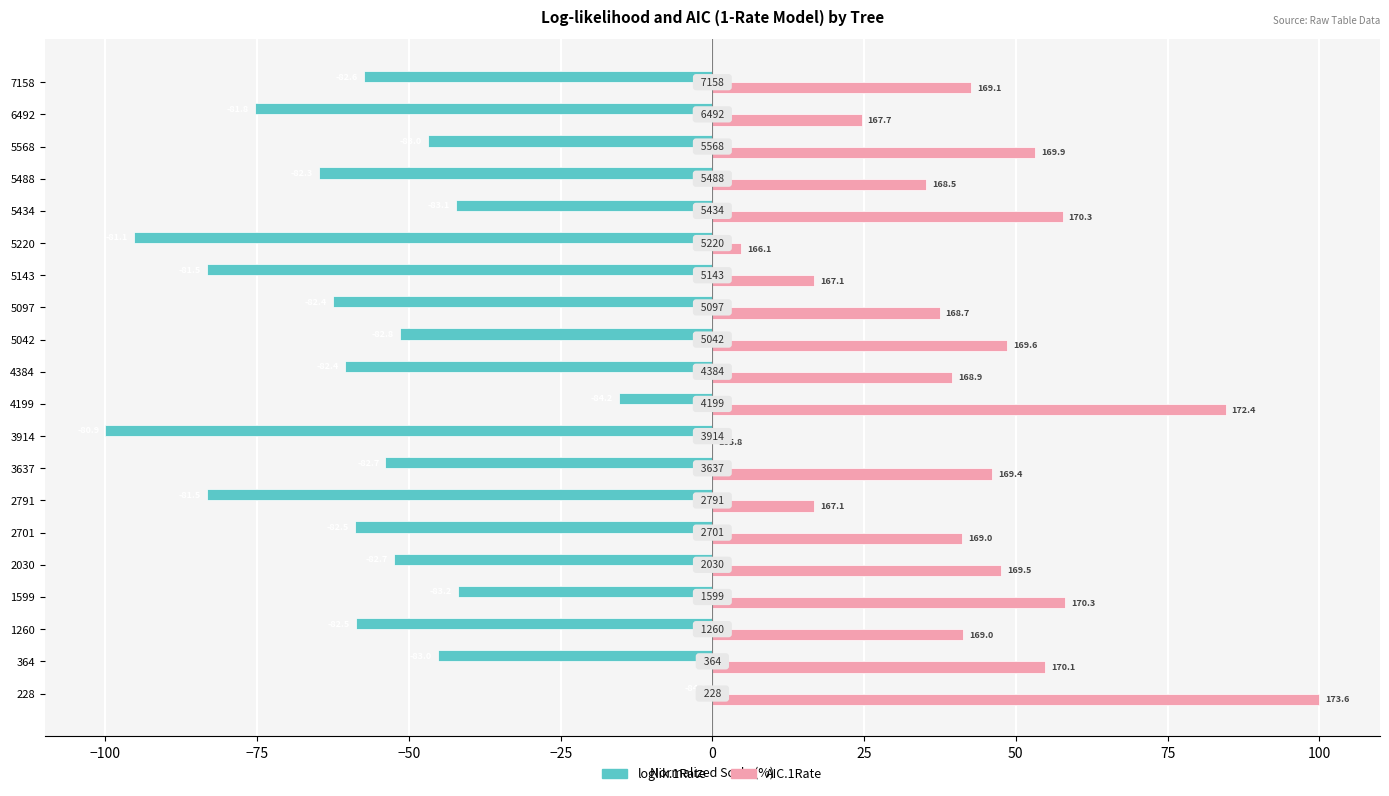

What are all the series names shown in the legend?

loglik.1Rate, AIC.1Rate